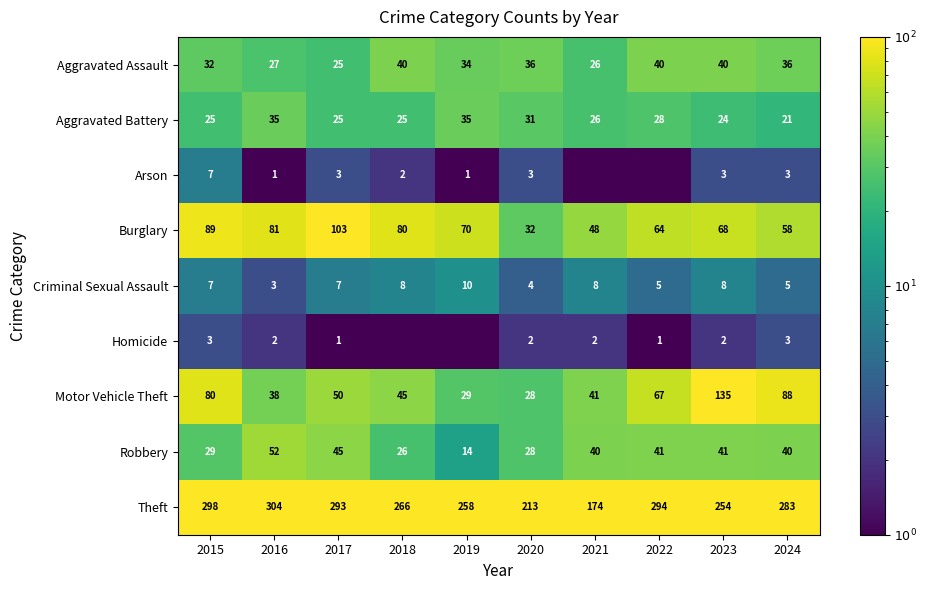

Which label corresponds to the largest value in the chart?

2016